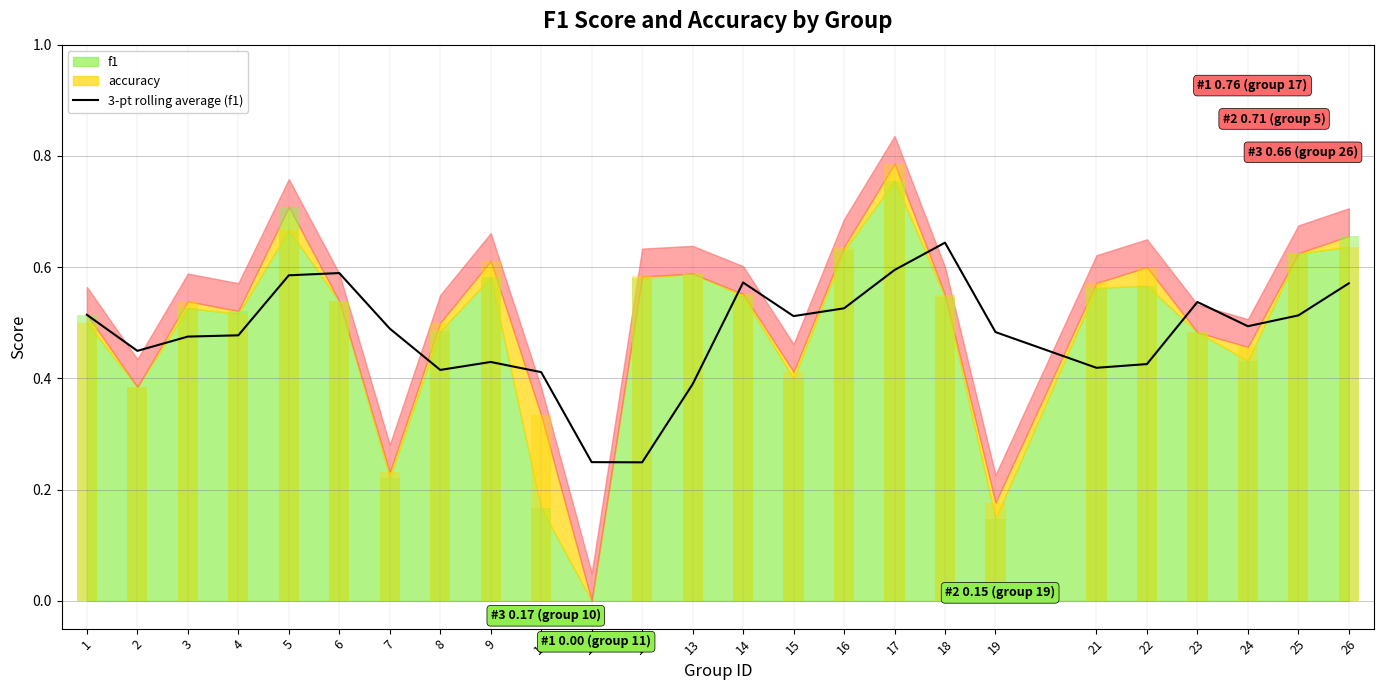

The chart shows a value of 0.4 at 11. True or false?

False